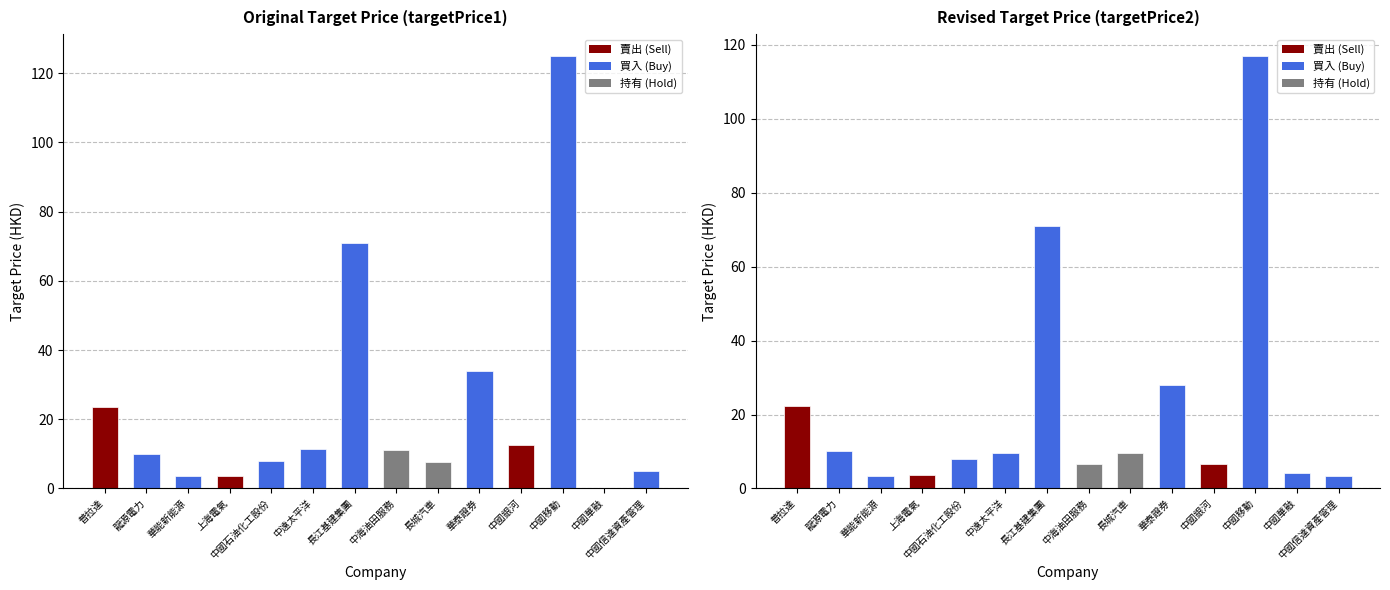

What is the maximum value shown in the chart?

125.0